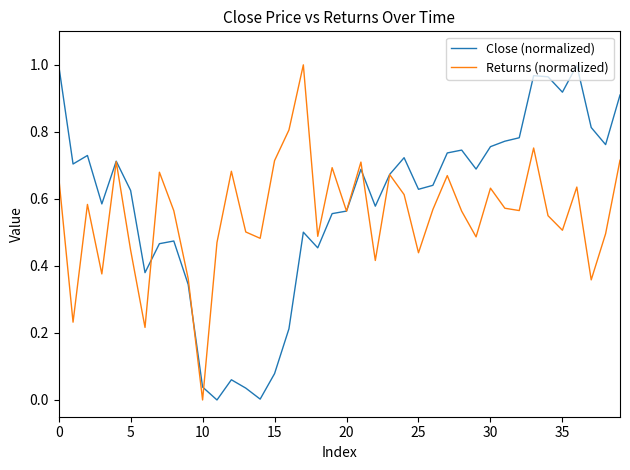

What is the difference between the maximum and minimum values in the Close (normalized) series?

1.0